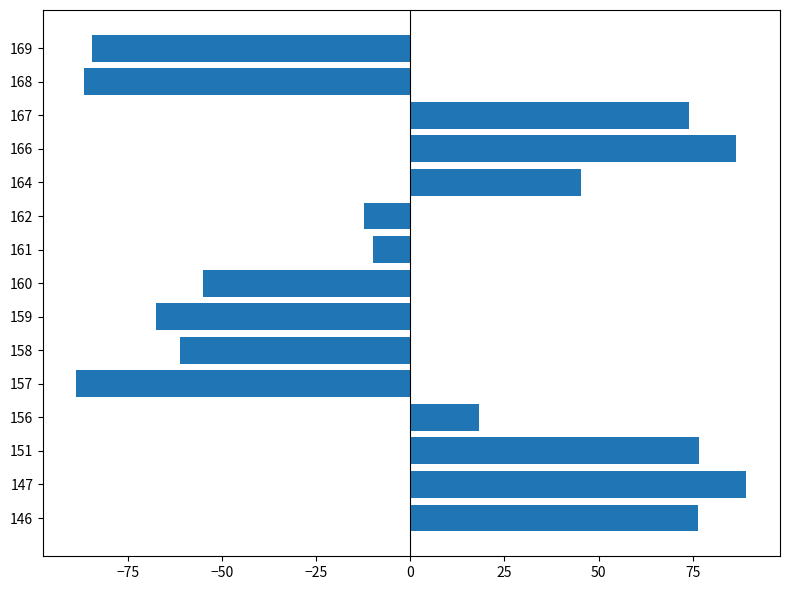

Read the value at 161.

-10.0